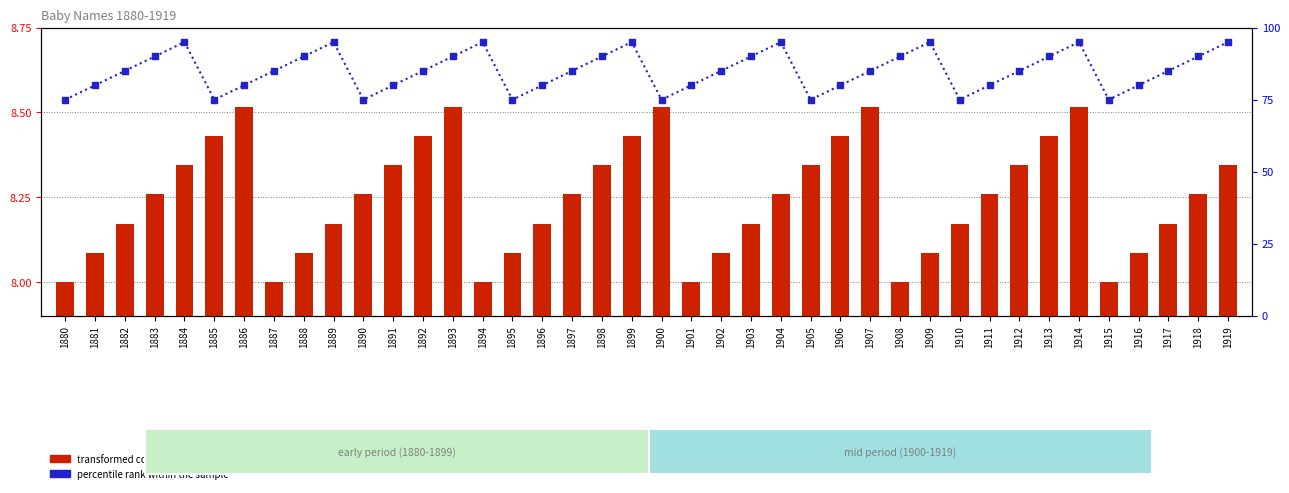

Which series reaches the maximum Y coordinate?

percentile rank within the sample